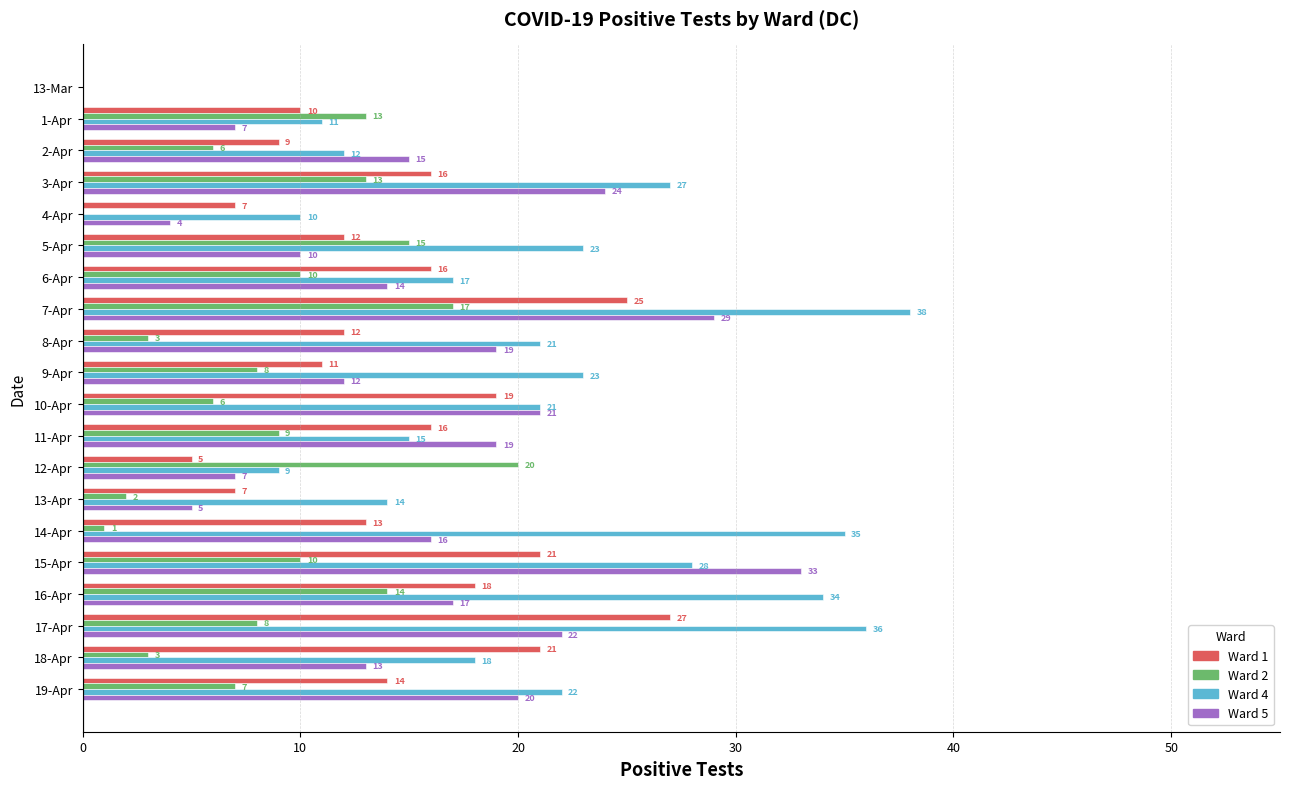

The value of Ward 5 at 7-Apr is 42. True or false?

False